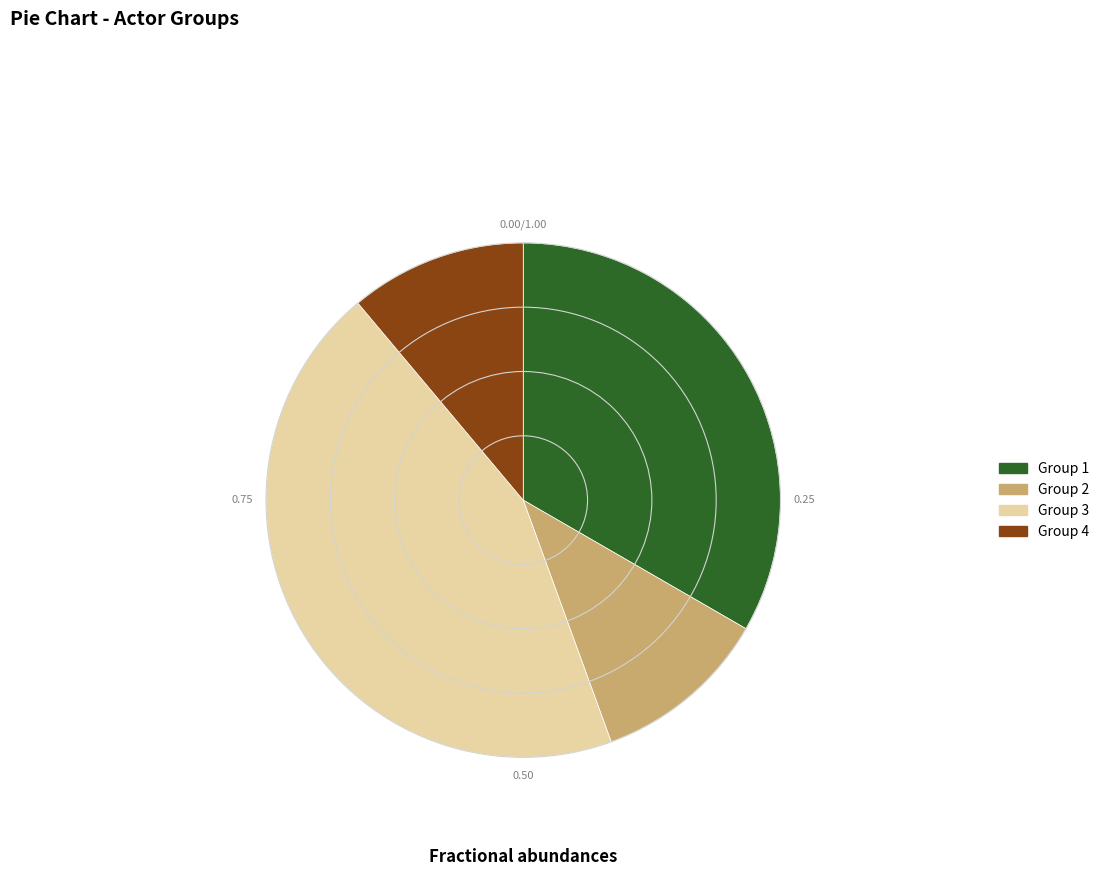

Is the sum of Group 3 and Group 2 greater than half?

Yes